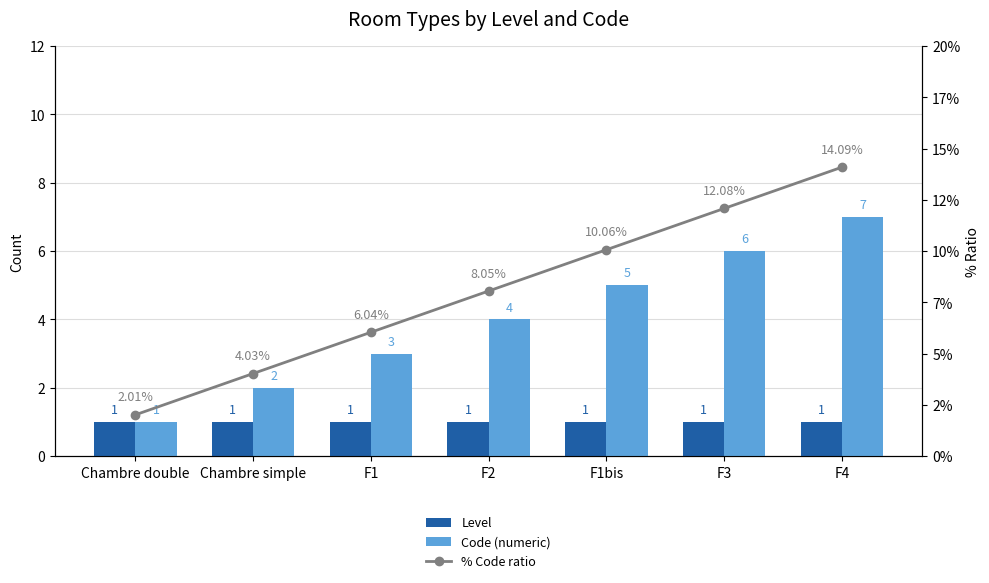

What is the average value of the % Code ratio series?

8.1